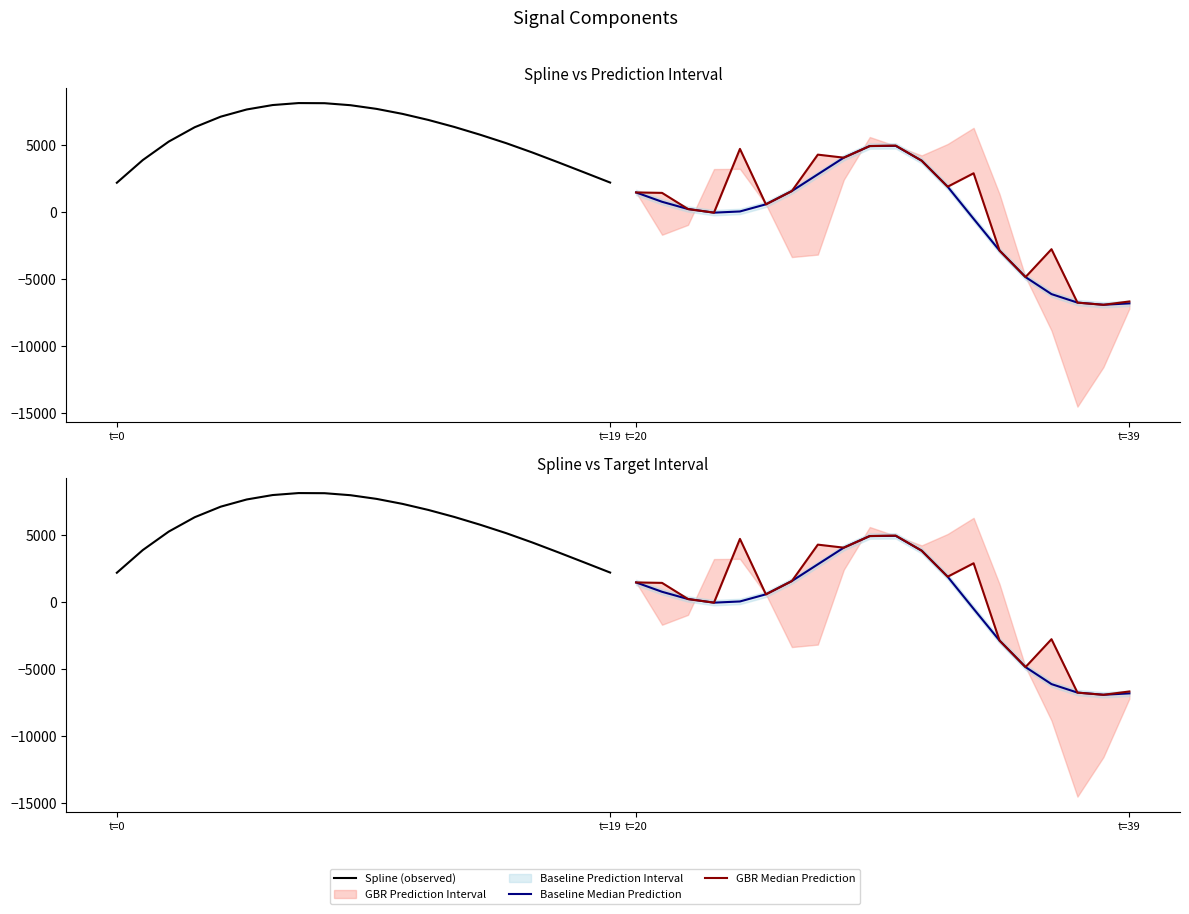

Reading right to left, list all the values displayed in this chart.

Spline (observed): 2206.1	2966.3	3719.4	4455.7	5147.3	5776.4	6360.4	6884.4	7339.6	7713.1	7986.7	8137.3	8146.9	7998.3	7667.3	7130.1	6342.5	5269.1	3888.1	2191.4
Baseline Median Prediction: -6824.4	-6929.2	-6766.0	-6131.4	-4859.3	-2879.6	-503.6	1896.2	3839.6	4949.0	4934.4	4066.3	2820.7	1572.1	578.6	45.4	-44.1	227.3	768.0	1466.8
GBR Median Prediction: -6682.9	-6929.2	-6766.0	-2775.5	-4859.3	-2879.6	2900.2	1896.2	3839.6	4968.0	4934.4	4066.3	4292.8	1572.1	578.6	4722.6	-44.1	227.3	1433.8	1466.8